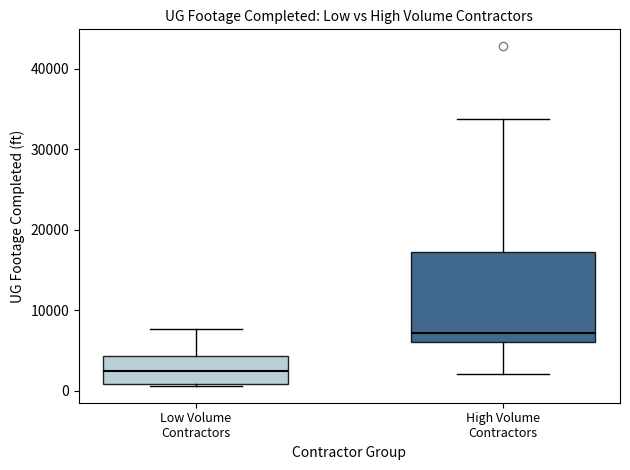

Reading left to right, read every box against the y-axis: the position of its median line, the range the box covers, and the ends of its whiskers. The values are not printed on the chart, so give them approximately, as read against the axis.

Low Volume Contractors: median 2000, box 1000 to 4000, whiskers 1000 to 8000
High Volume Contractors: median 7000, box 6000 to 17000, whiskers 2000 to 34000